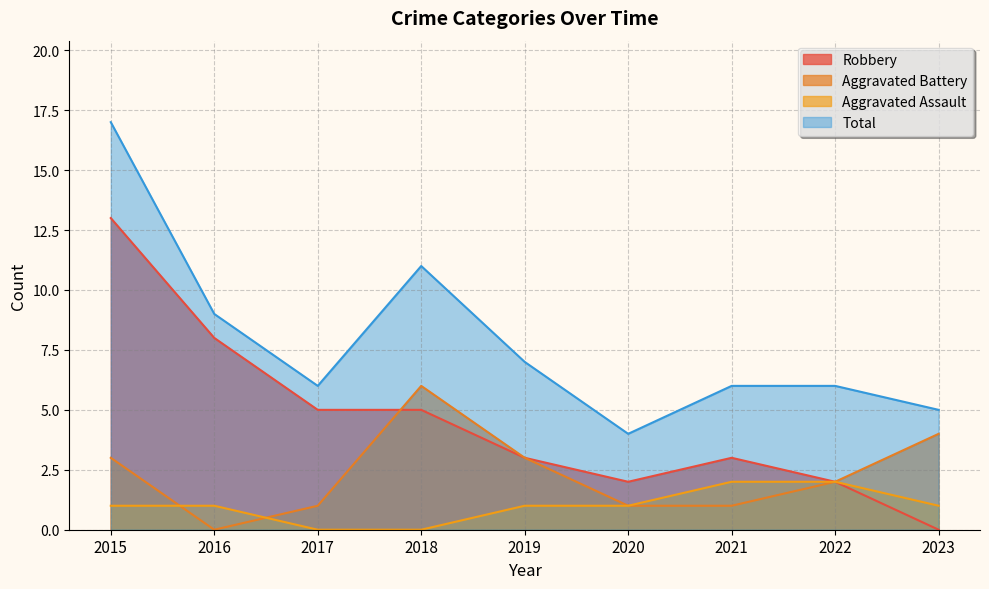

Reading right to left, transcribe all the data shown in this chart.

Aggravated Assault: 2023=1	2022=2	2021=2	2020=1	2019=1	2018=0	2017=0	2016=1	2015=1
Aggravated Battery: 2023=4	2022=2	2021=1	2020=1	2019=3	2018=6	2017=1	2016=0	2015=3
Robbery: 2023=0	2022=2	2021=3	2020=2	2019=3	2018=5	2017=5	2016=8	2015=13
Total: 2023=5	2022=6	2021=6	2020=4	2019=7	2018=11	2017=6	2016=9	2015=17